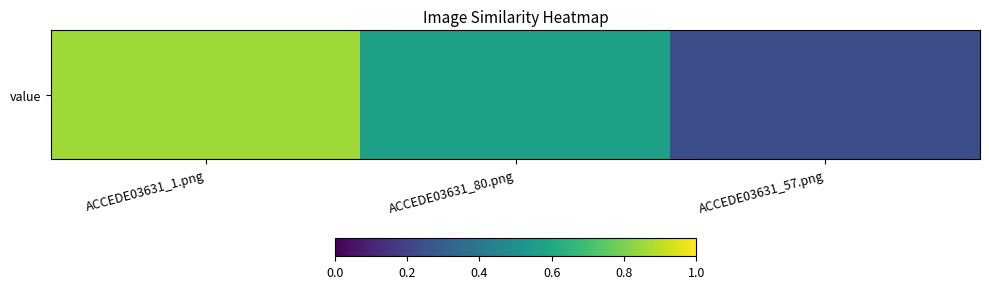

What value does the data have at ACCEDE03631_80.png?

0.6